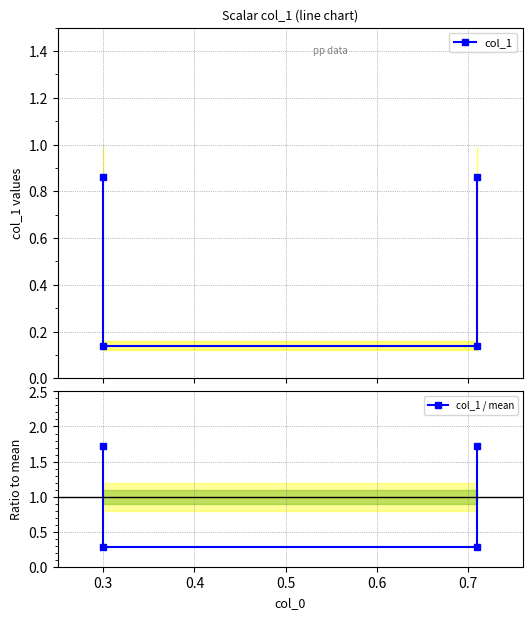

Does the chart have visible grid lines?

Yes